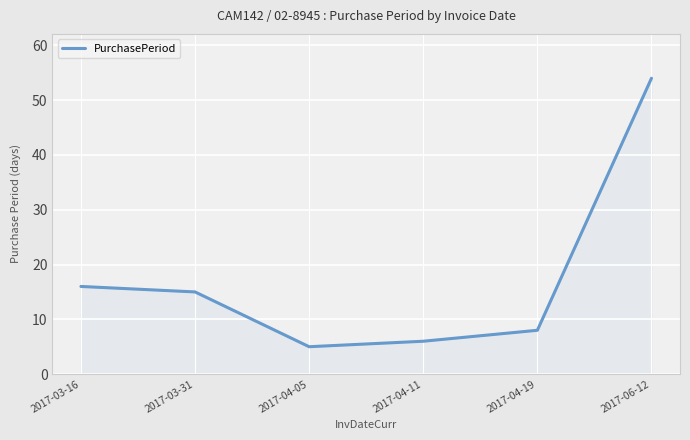

What is the change in value from 2017-03-16 to 2017-04-11?

-10